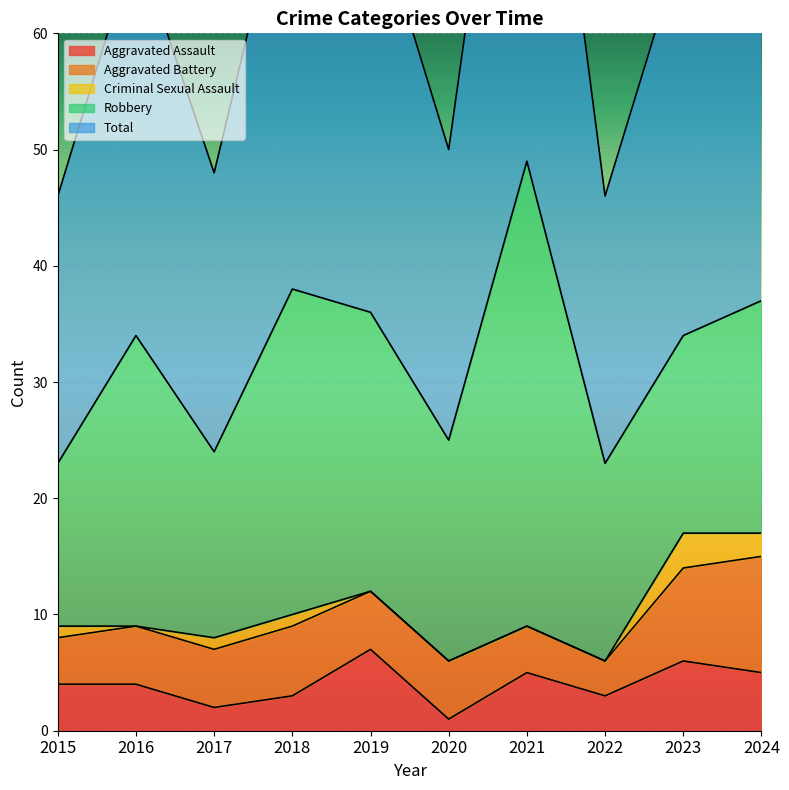

What is the sum of all Aggravated Assault values?

40